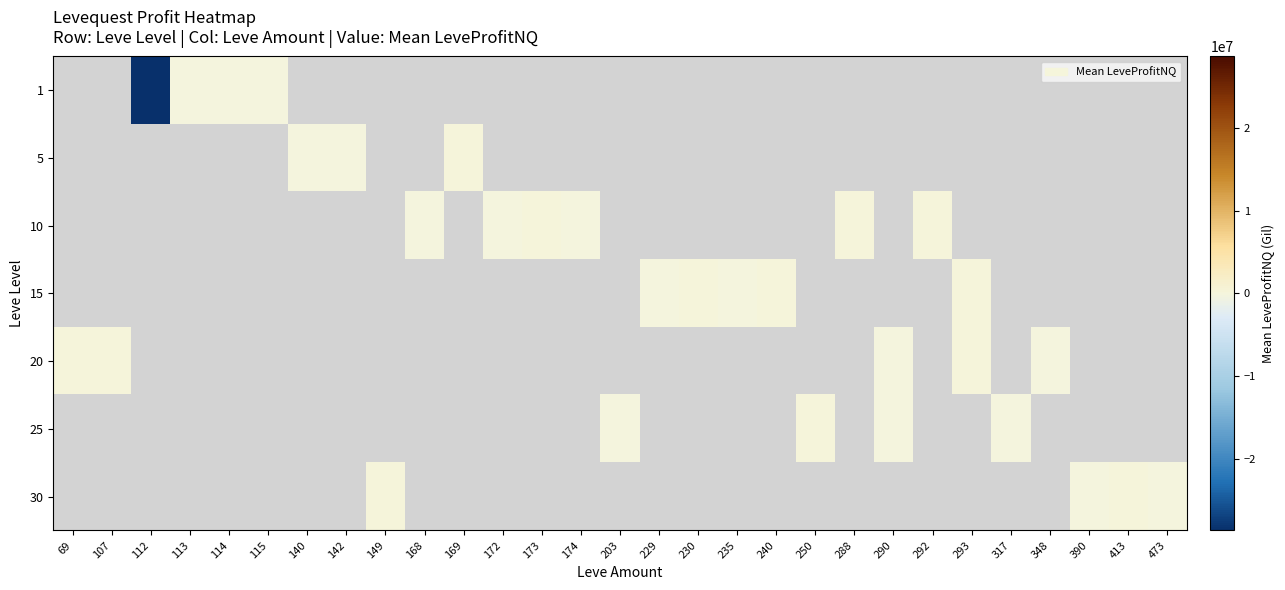

List the series in order of their peak value, lowest first.

1, 5, 10, 15, 20, 25, 30